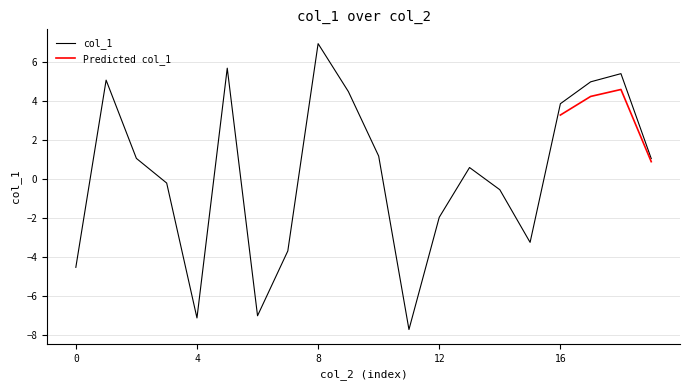

Does the chart have visible grid lines?

Yes